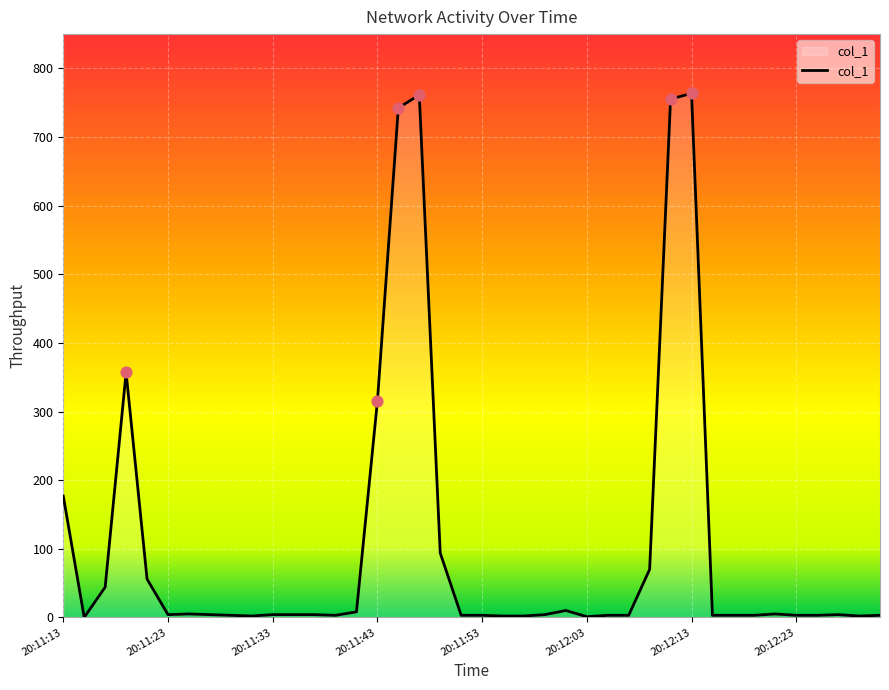

What is the maximum value shown in the chart?

763.6